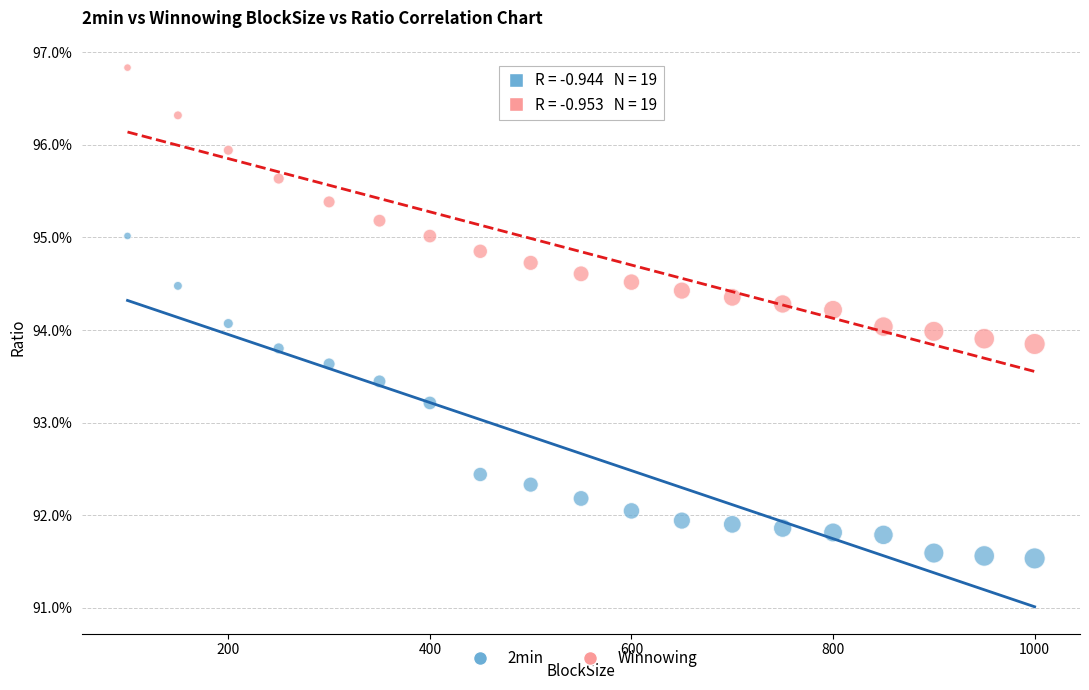

Which series reaches the minimum Y coordinate?

2min